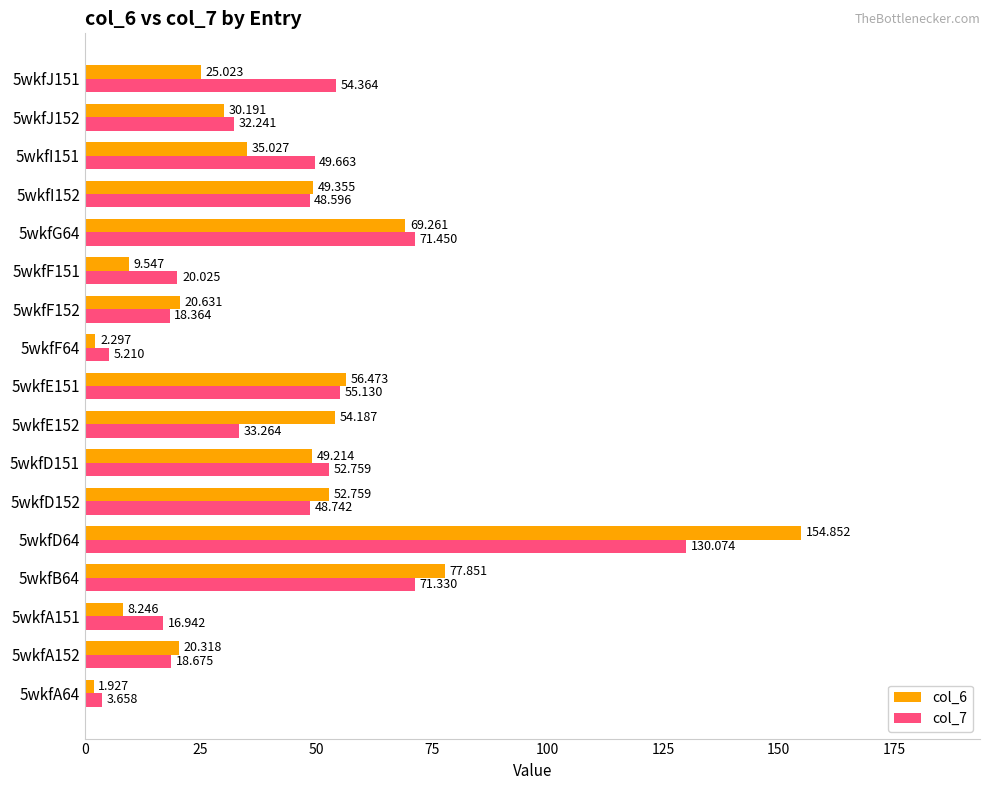

Which category has the highest value in the col_7 series?

5wkfD64